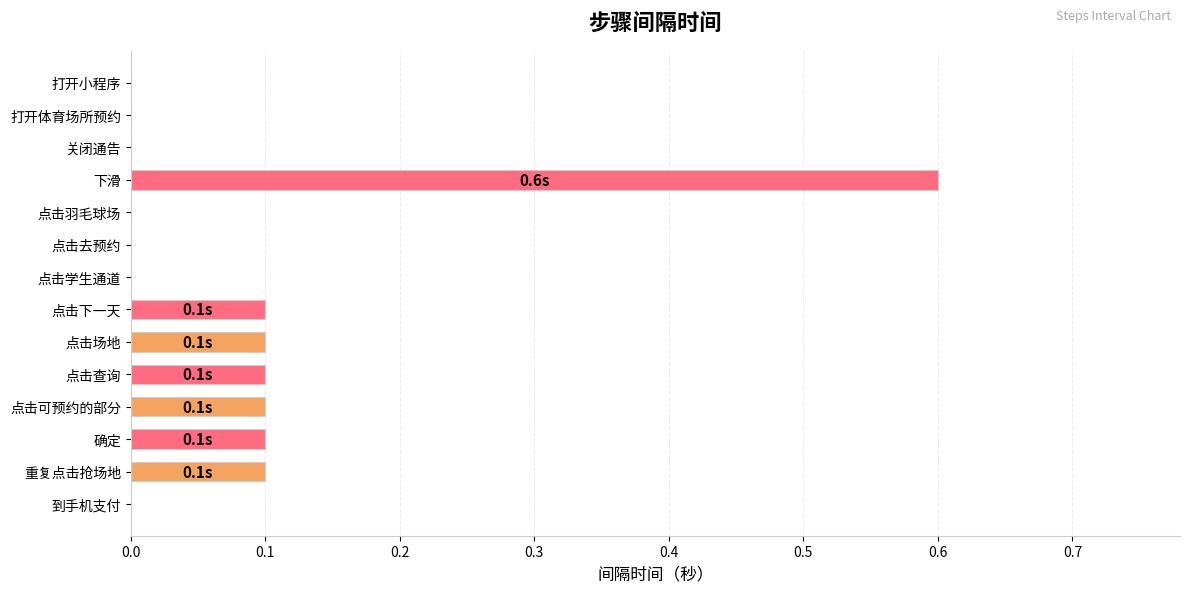

Which category has the highest value across all series?

下滑